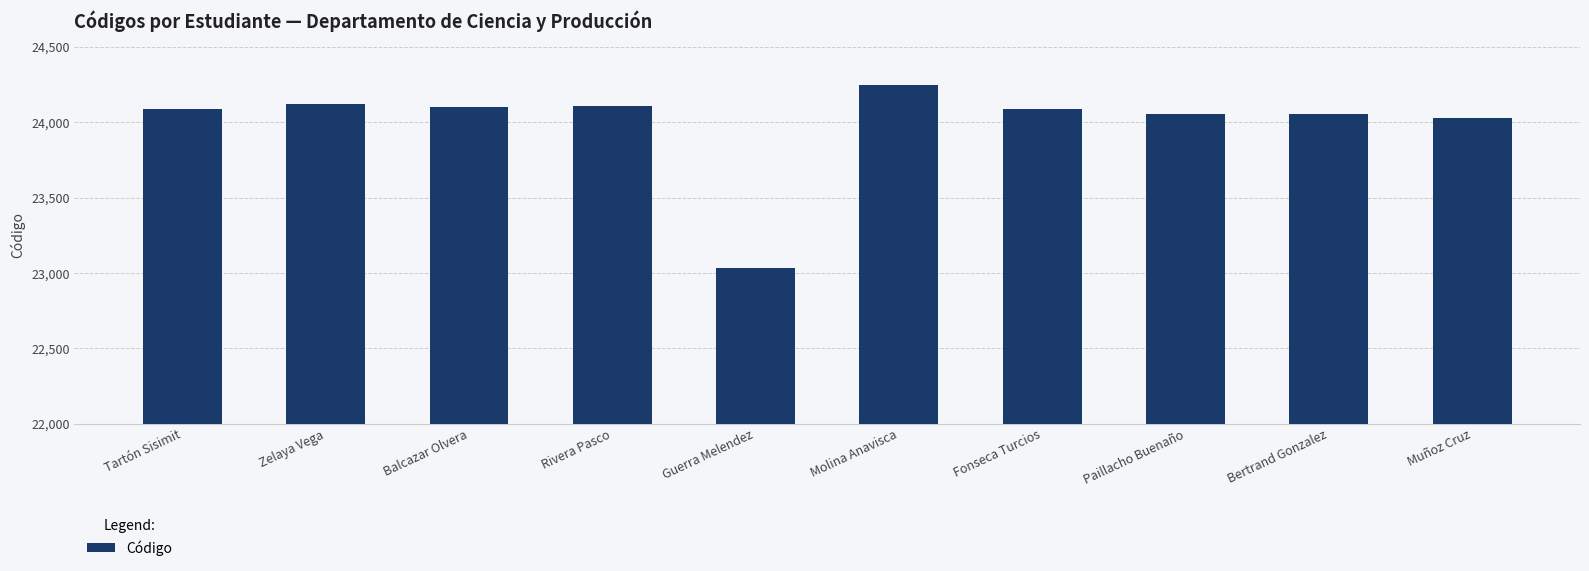

The chart shows a value of 6147 at Rivera Pasco. True or false?

False